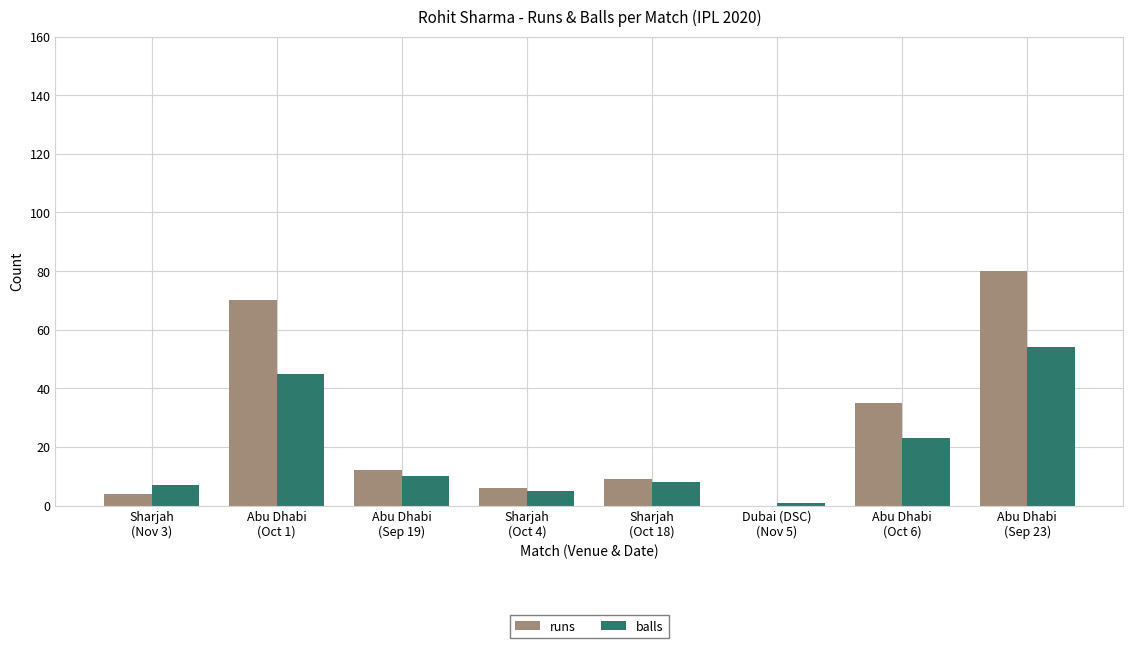

What is the maximum value shown in the chart?

80